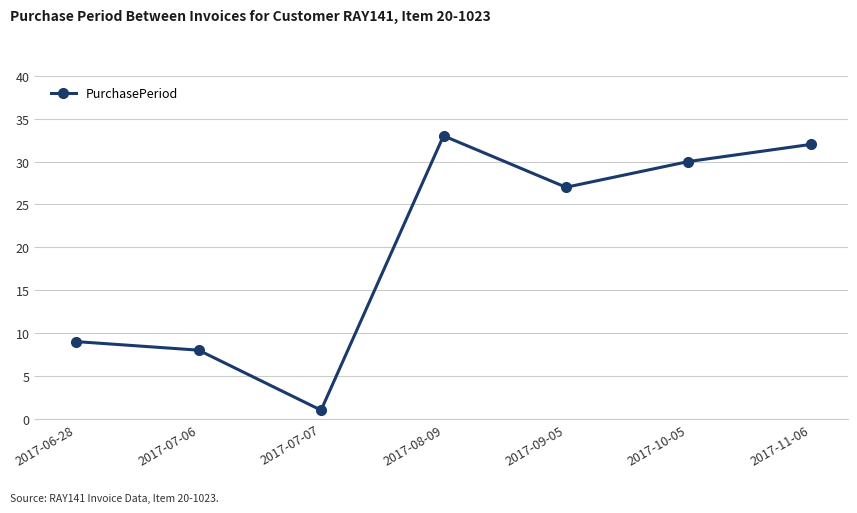

What is the difference between the values at 2017-09-05 and 2017-08-09?

6